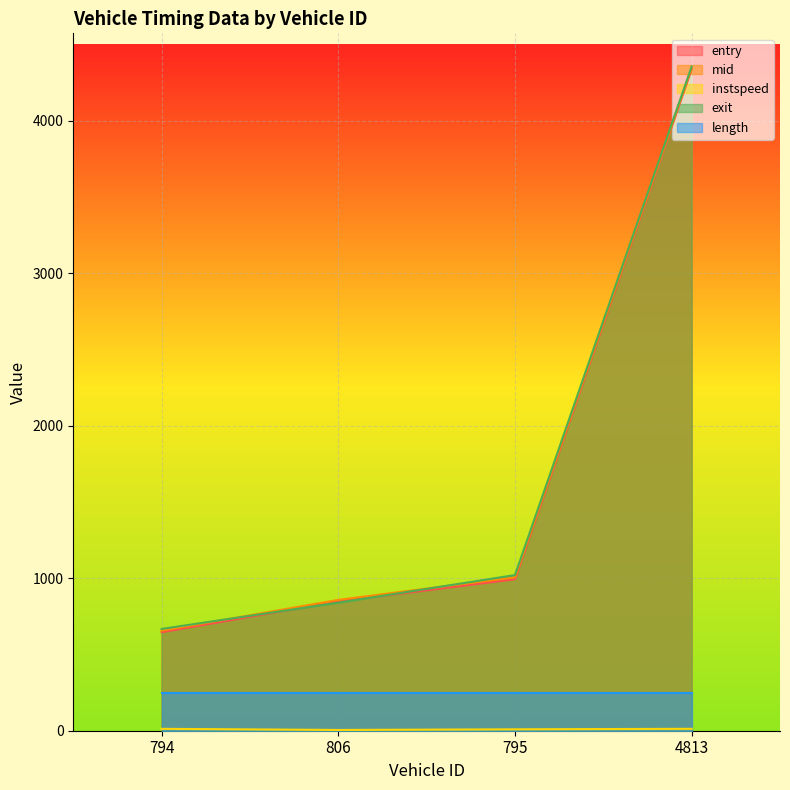

At which category does the chart reach its peak across all series?

4813